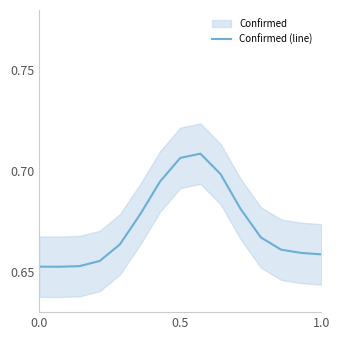

True or false: Confirmed (line) has a value of 1.1 at 1.0.

False